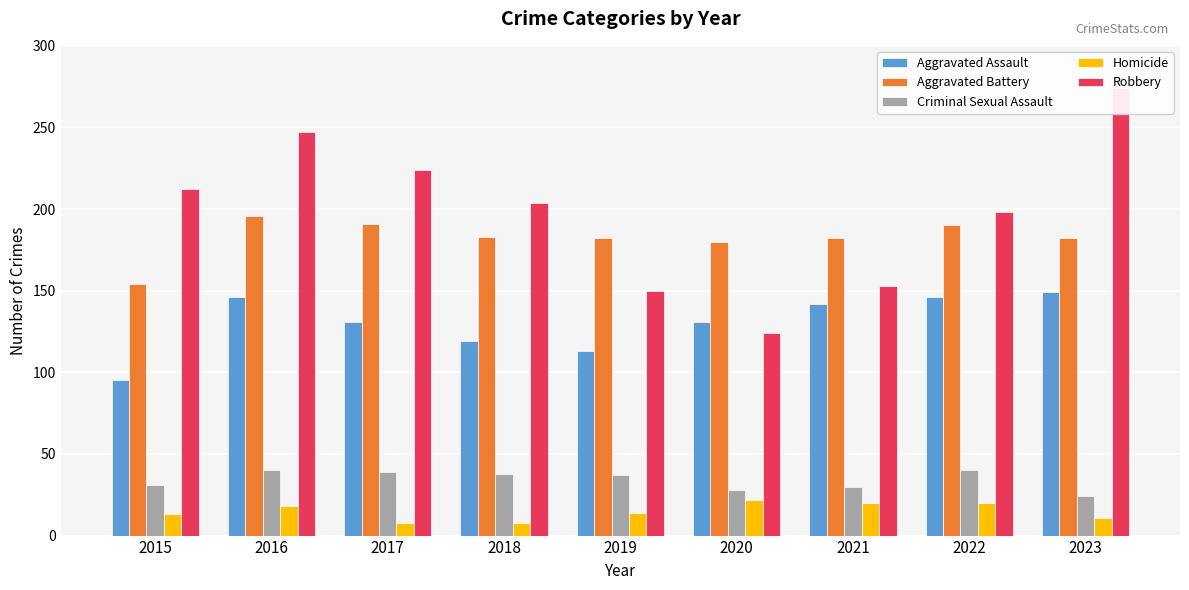

At which label is Homicide closest to 15?

2019